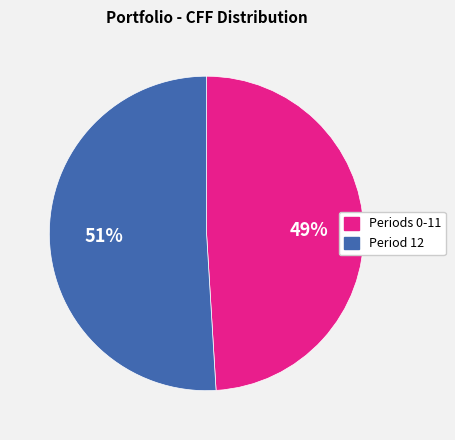

Is there any slice that represents more than half of the pie?

Yes